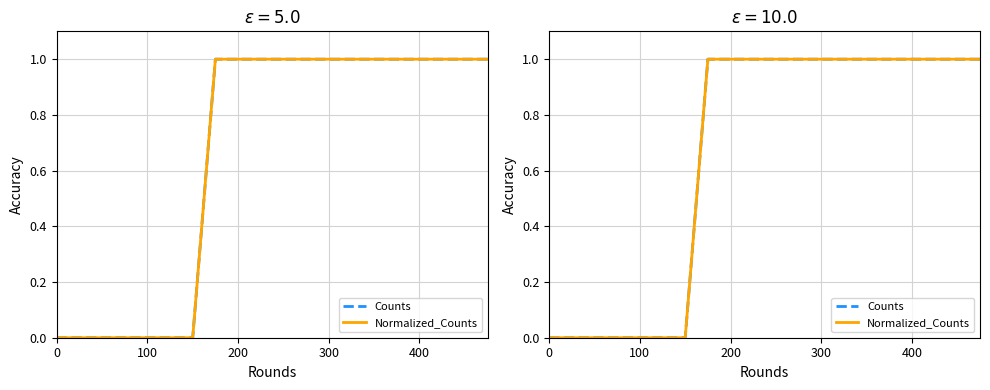

What position from the right is 100?

16